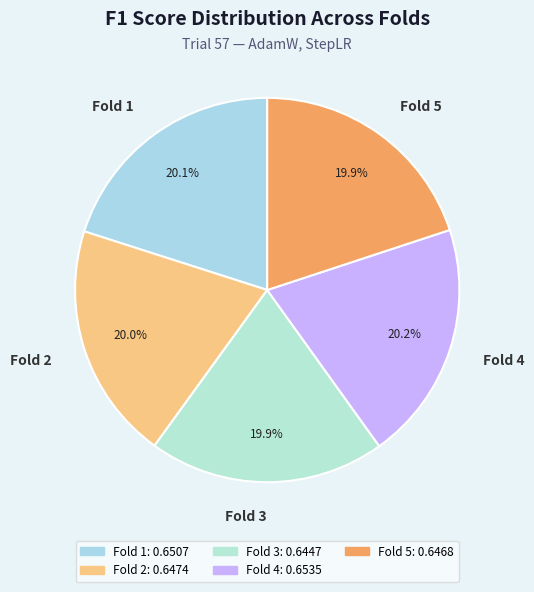

True or false: Fold 1 accounts for 20% of the total.

True